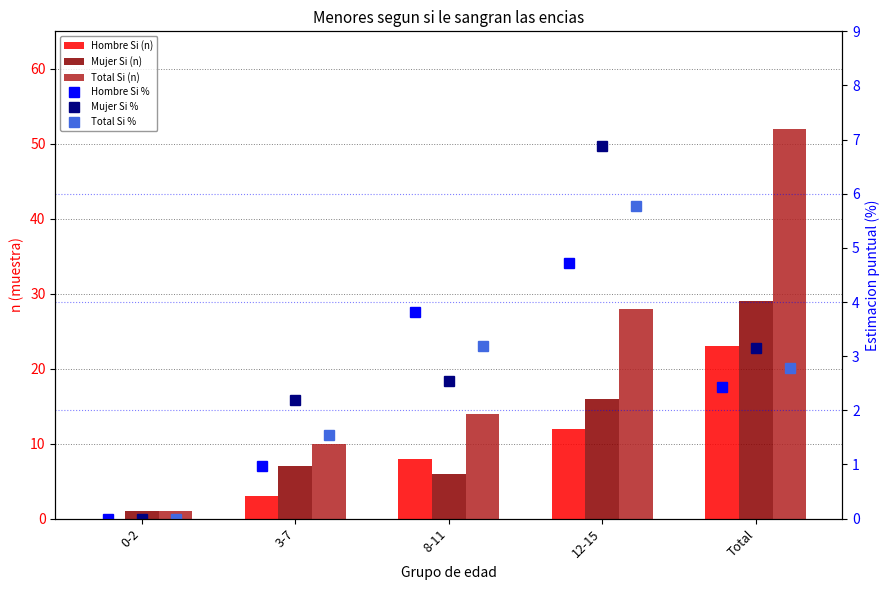

True or false: Total Si (n) has a value of 0.4 at 0-2.

False